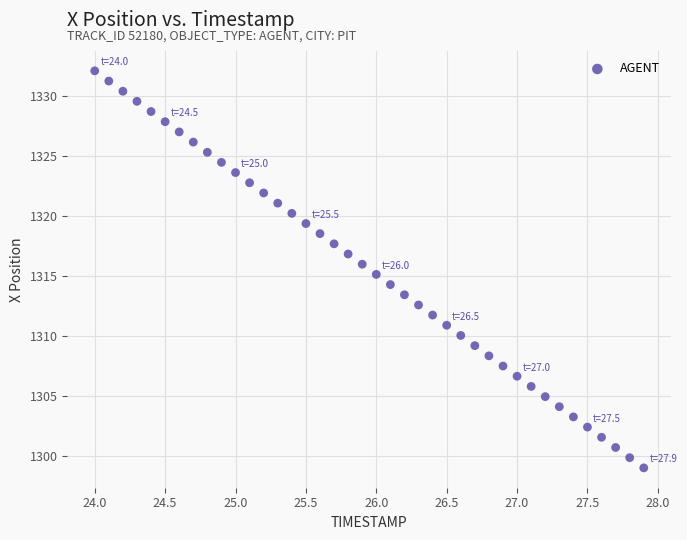

What is the range of X values (max minus min)?

3.9